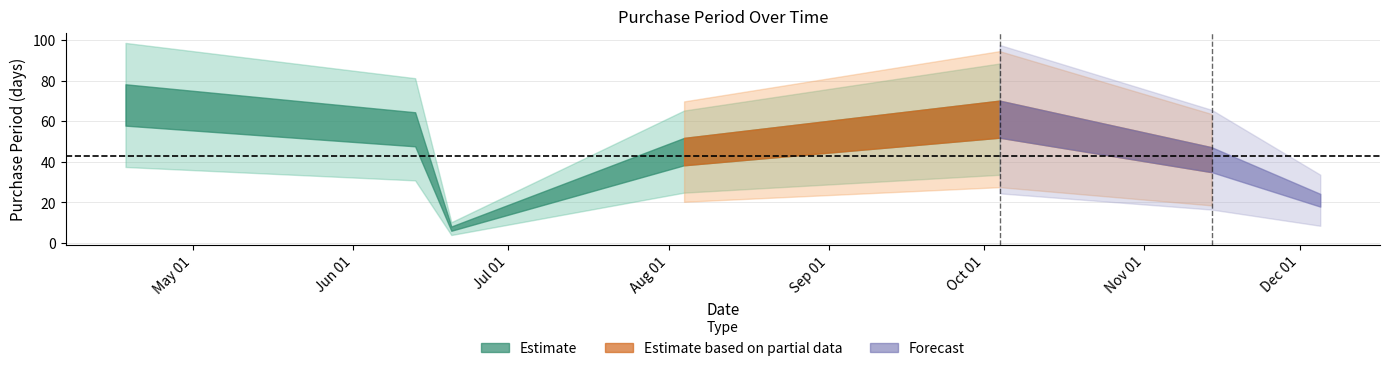

How many interior local peaks (higher than both neighbors) does the data have?

1